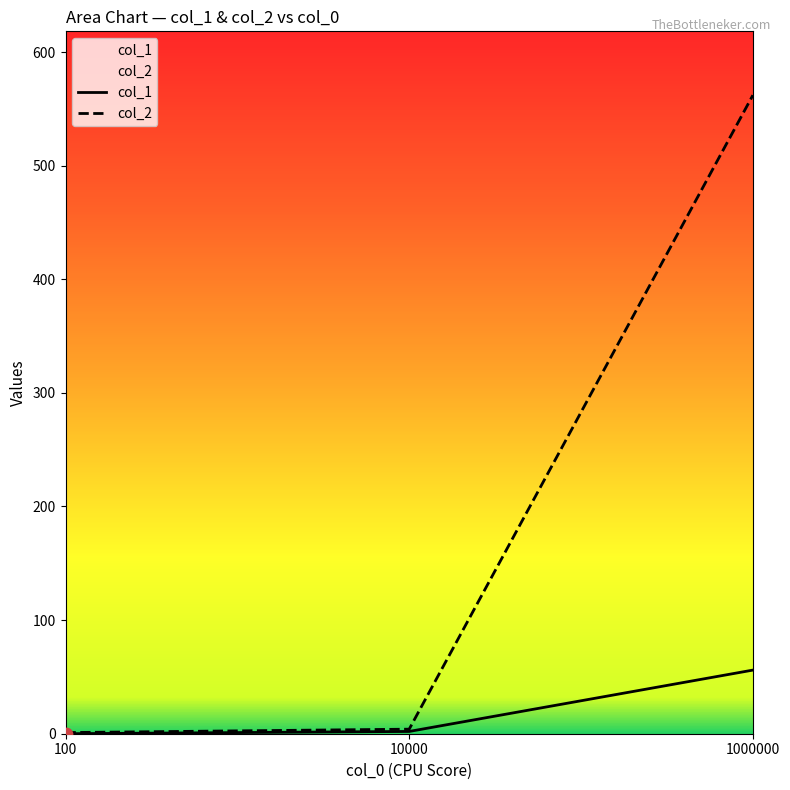

At which category is the sum across all series the highest?

1000000